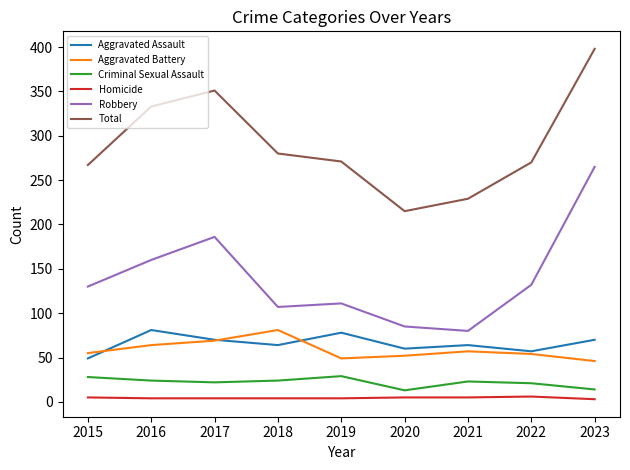

How many lines are shown in the chart?

6